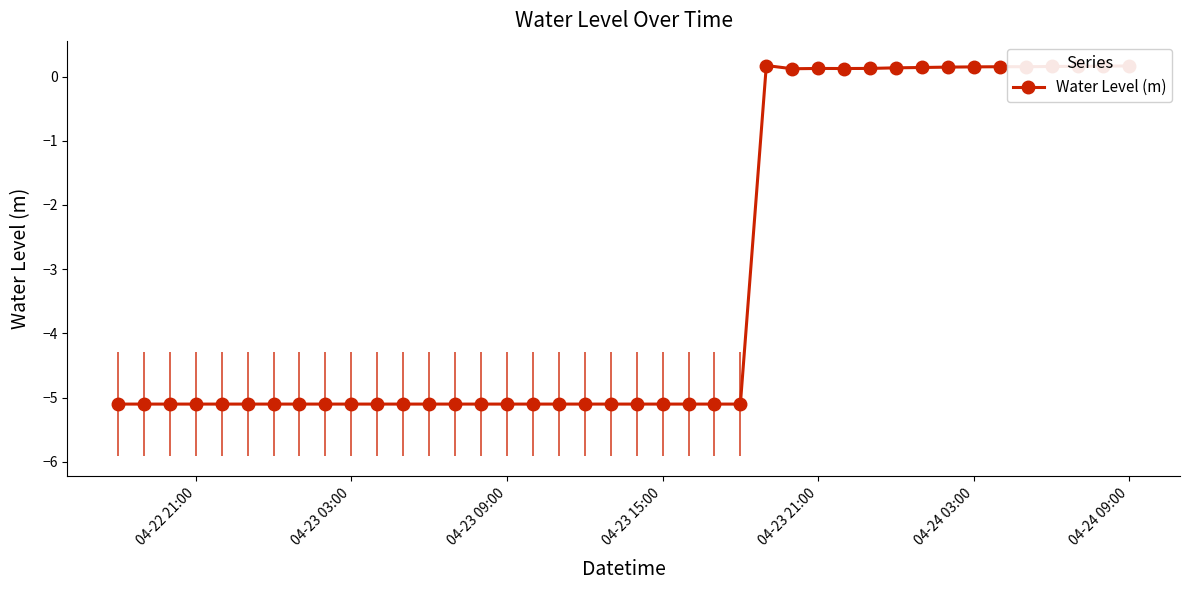

What is the minimum value shown in the chart?

-5.1